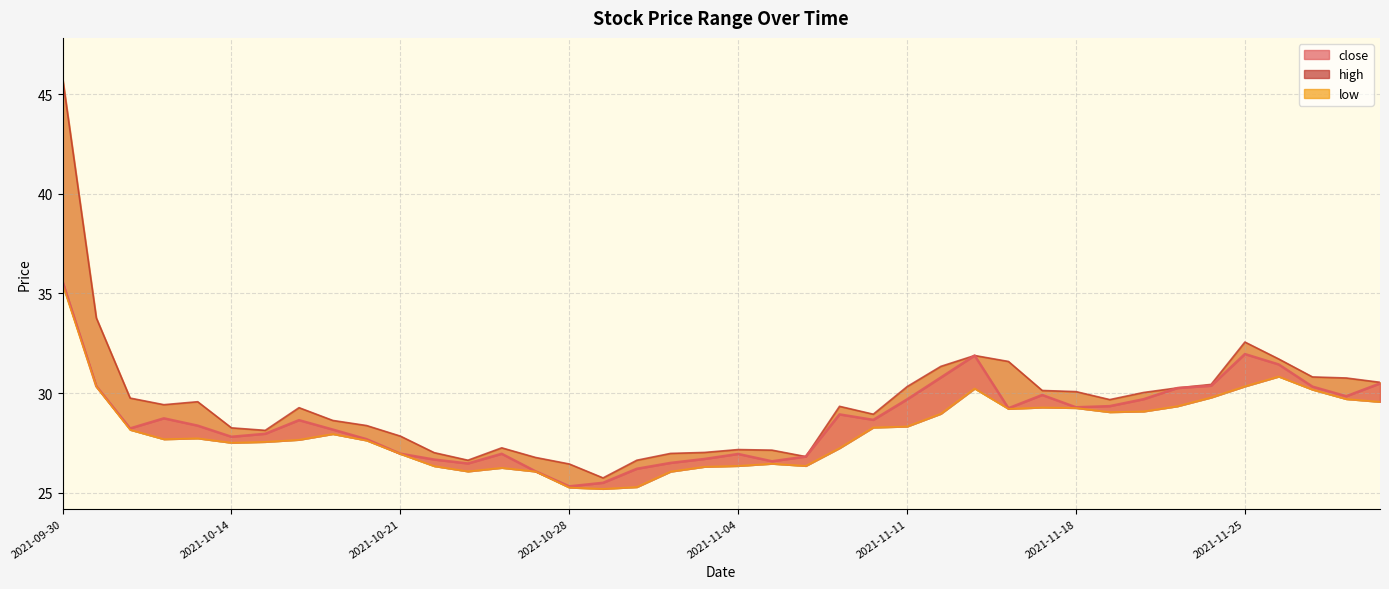

What is the difference between the maximum and minimum values in the close series?

10.3